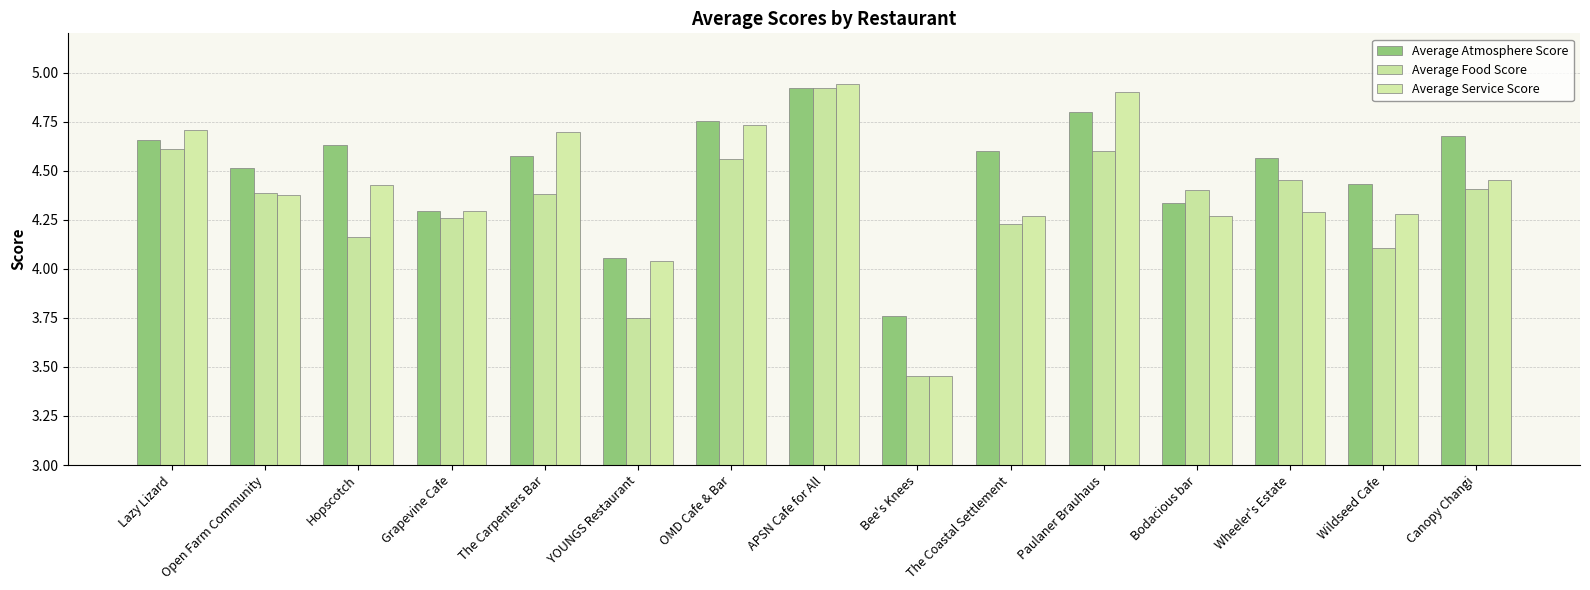

Reading left to right, transcribe all the data shown in this chart.

Average Atmosphere Score: Lazy Lizard=4.7	Open Farm Community=4.5	Hopscotch=4.6	Grapevine Cafe=4.3	The Carpenters Bar=4.6	YOUNGS Restaurant=4.1	OMD Cafe & Bar=4.8	APSN Cafe for All=4.9	Bee's Knees=3.8	The Coastal Settlement=4.6	Paulaner Brauhaus=4.8	Bodacious bar=4.3	Wheeler's Estate=4.6	Wildseed Cafe=4.4	Canopy Changi=4.7
Average Food Score: Lazy Lizard=4.6	Open Farm Community=4.4	Hopscotch=4.2	Grapevine Cafe=4.3	The Carpenters Bar=4.4	YOUNGS Restaurant=3.8	OMD Cafe & Bar=4.6	APSN Cafe for All=4.9	Bee's Knees=3.5	The Coastal Settlement=4.2	Paulaner Brauhaus=4.6	Bodacious bar=4.4	Wheeler's Estate=4.5	Wildseed Cafe=4.1	Canopy Changi=4.4
Average Service Score: Lazy Lizard=4.7	Open Farm Community=4.4	Hopscotch=4.4	Grapevine Cafe=4.3	The Carpenters Bar=4.7	YOUNGS Restaurant=4.0	OMD Cafe & Bar=4.7	APSN Cafe for All=4.9	Bee's Knees=3.5	The Coastal Settlement=4.3	Paulaner Brauhaus=4.9	Bodacious bar=4.3	Wheeler's Estate=4.3	Wildseed Cafe=4.3	Canopy Changi=4.5